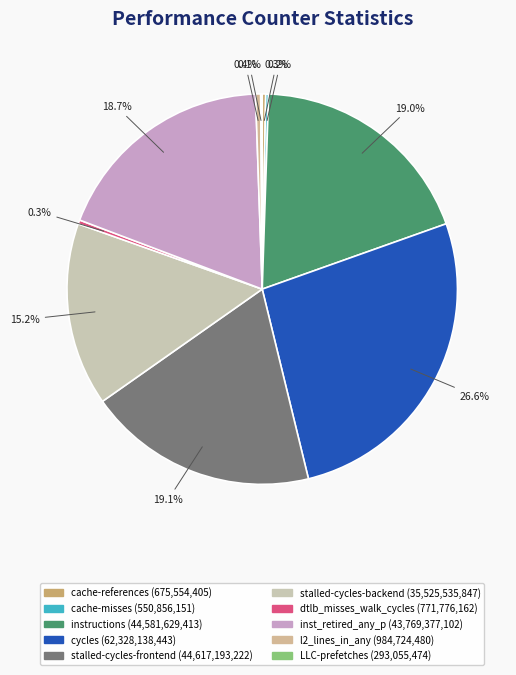

How many slices are in this pie chart?

10